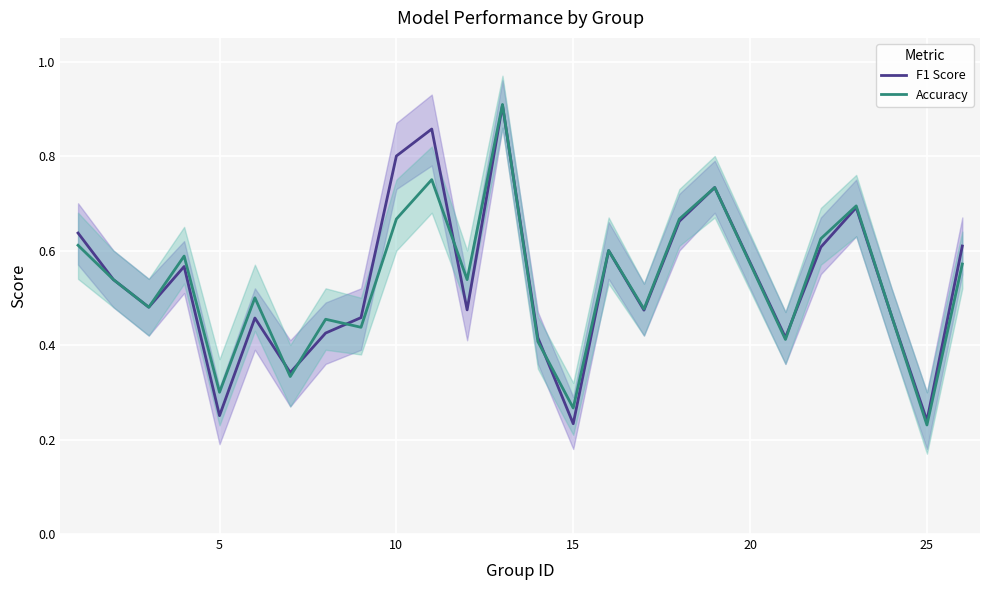

Where is Accuracy nearest to the value 0?

25